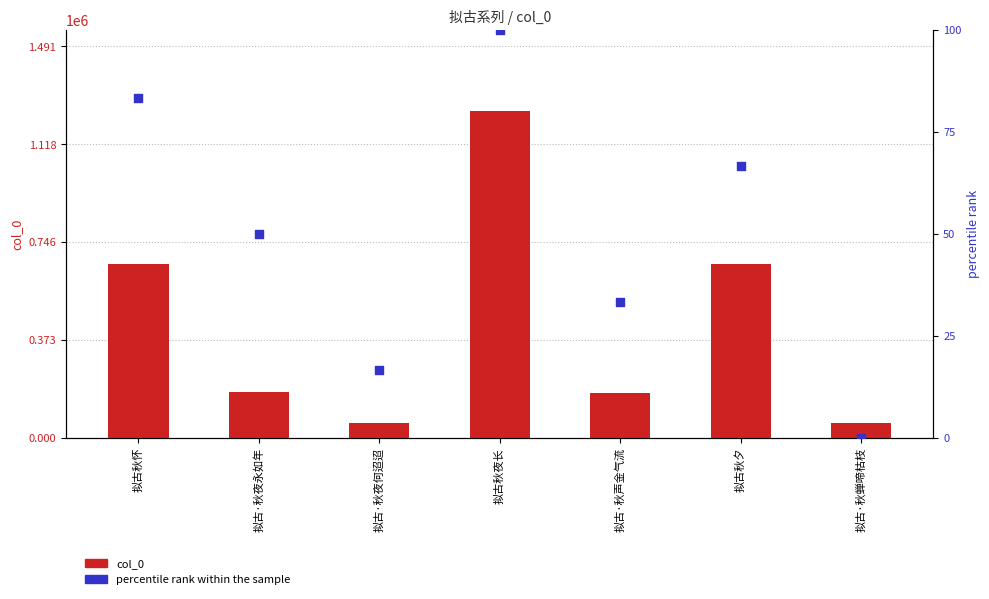

Is the value of percentile rank within the sample at 拟古秋夜长 greater than the value of col_0 at 拟古秋夜长?

No